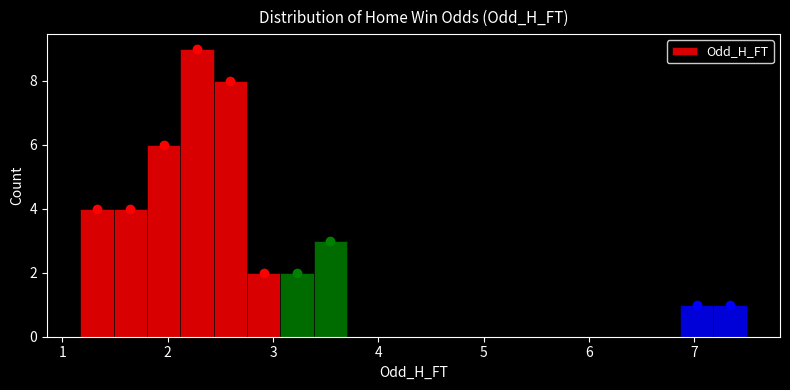

Read against the x-axis, roughly where is the centre of the tallest bar?

2.3